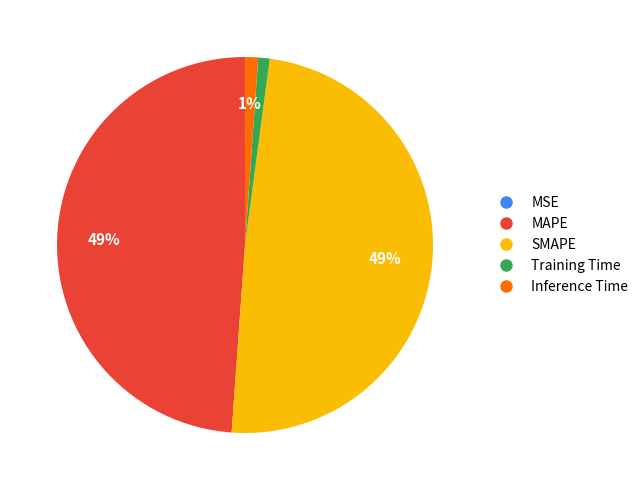

Between Training Time and SMAPE, which is larger?

SMAPE